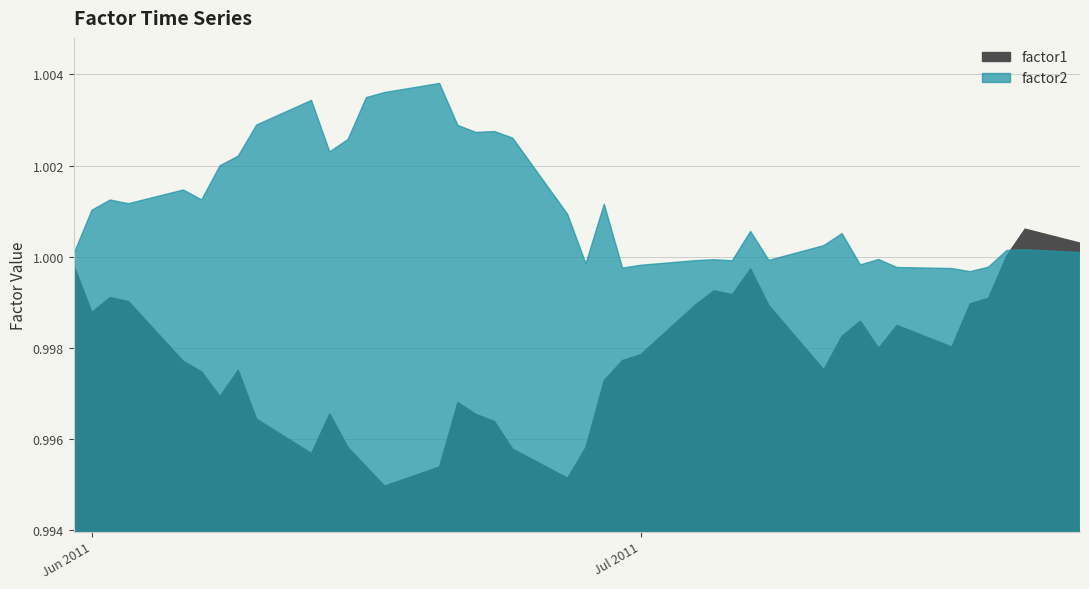

Which series has the largest range (max minus min)?

factor1